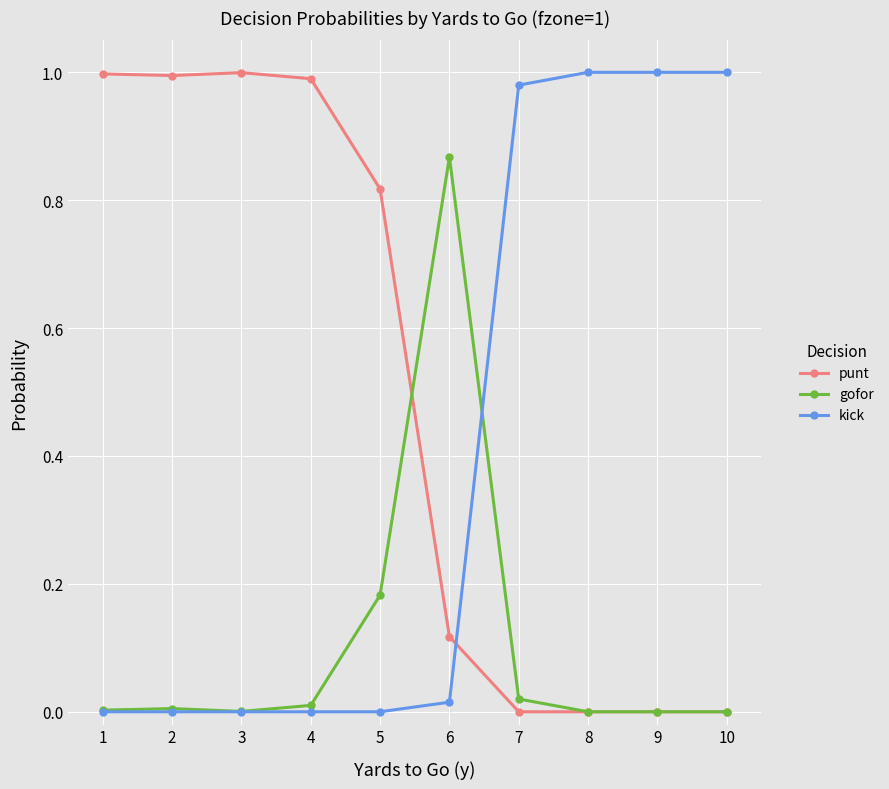

Between which two adjacent categories do kick and punt first intersect?

6 and 7